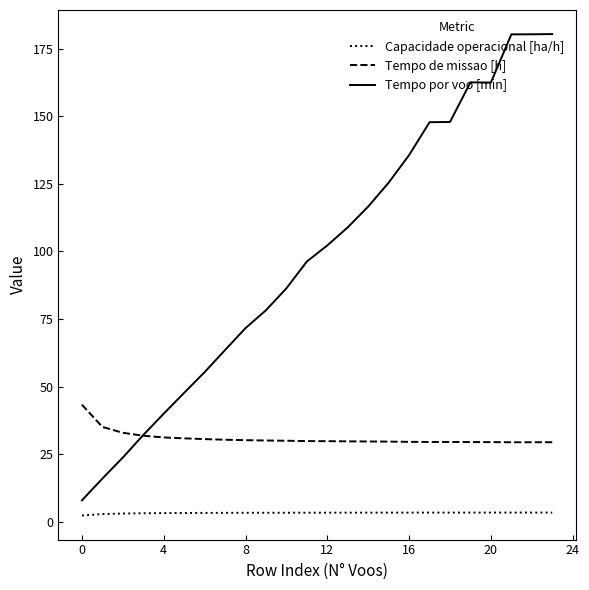

True or false: Tempo de missao [h] and Capacidade operacional [ha/h] intersect in this chart.

False